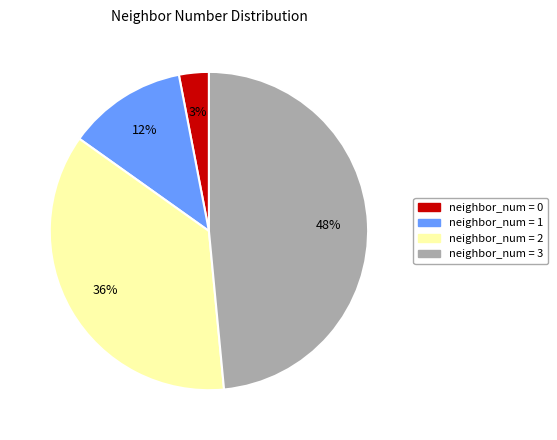

The neighbor_num = 1 slice represents 25% of the pie. True or false?

False